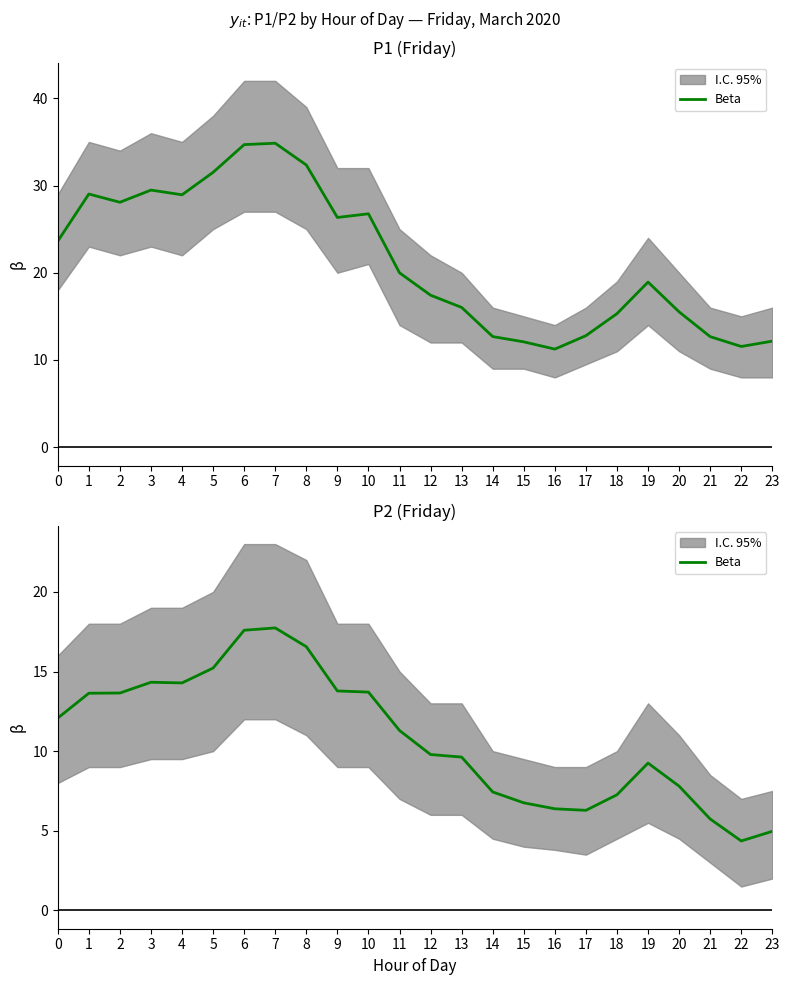

What is the value of the 12th point from the left?

11.3